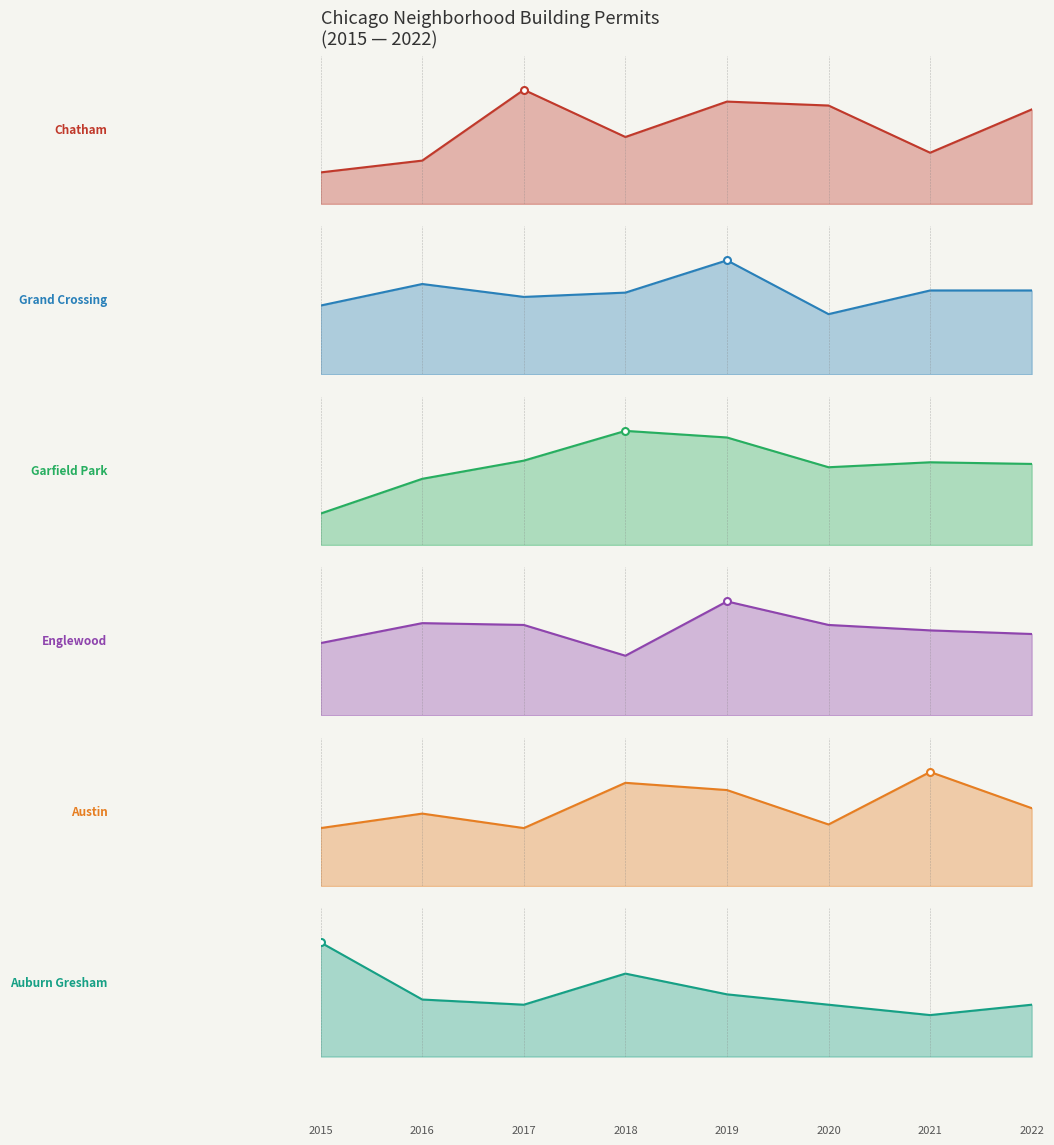

Which series has the widest spread of values?

Garfield Park